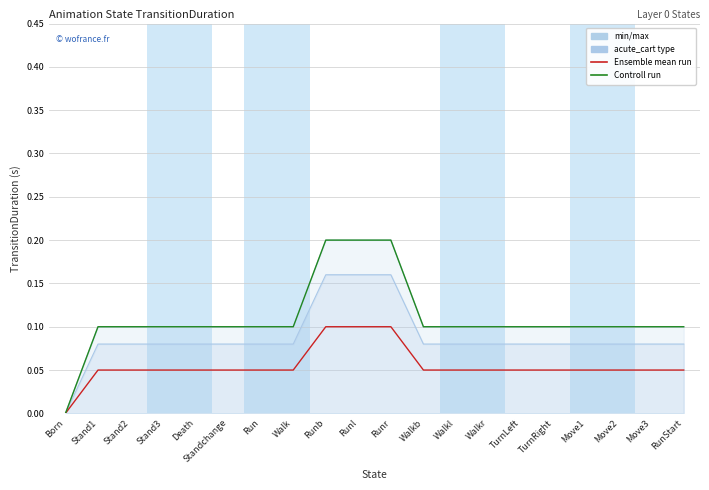

How many lines are shown in the chart?

2